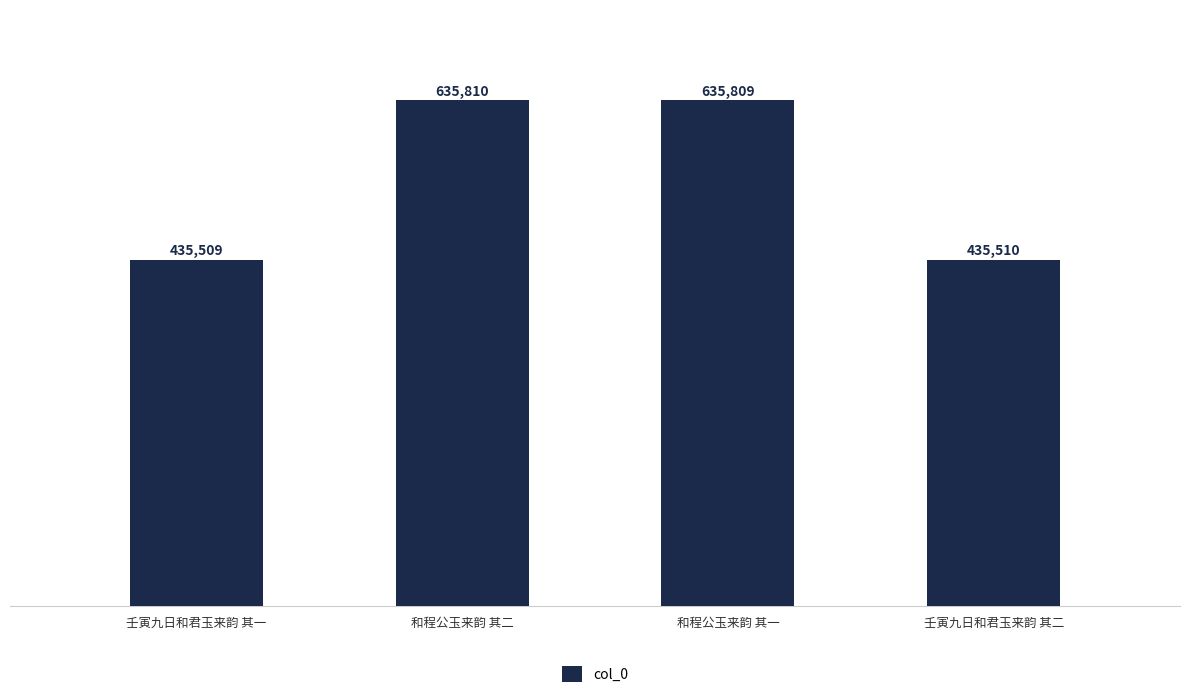

Reading left to right, extract all data points from this chart.

壬寅九日和君玉来韵 其一=435509	和程公玉来韵 其二=635810	和程公玉来韵 其一=635809	壬寅九日和君玉来韵 其二=435510